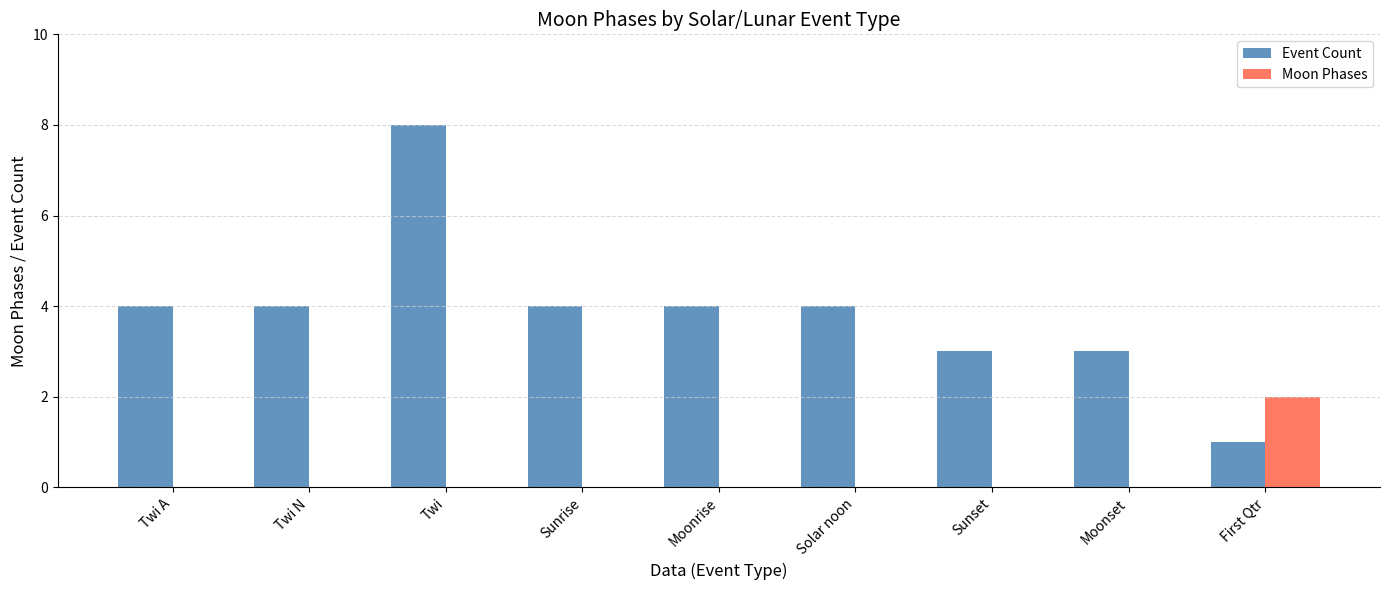

How many series are shown in this chart?

2